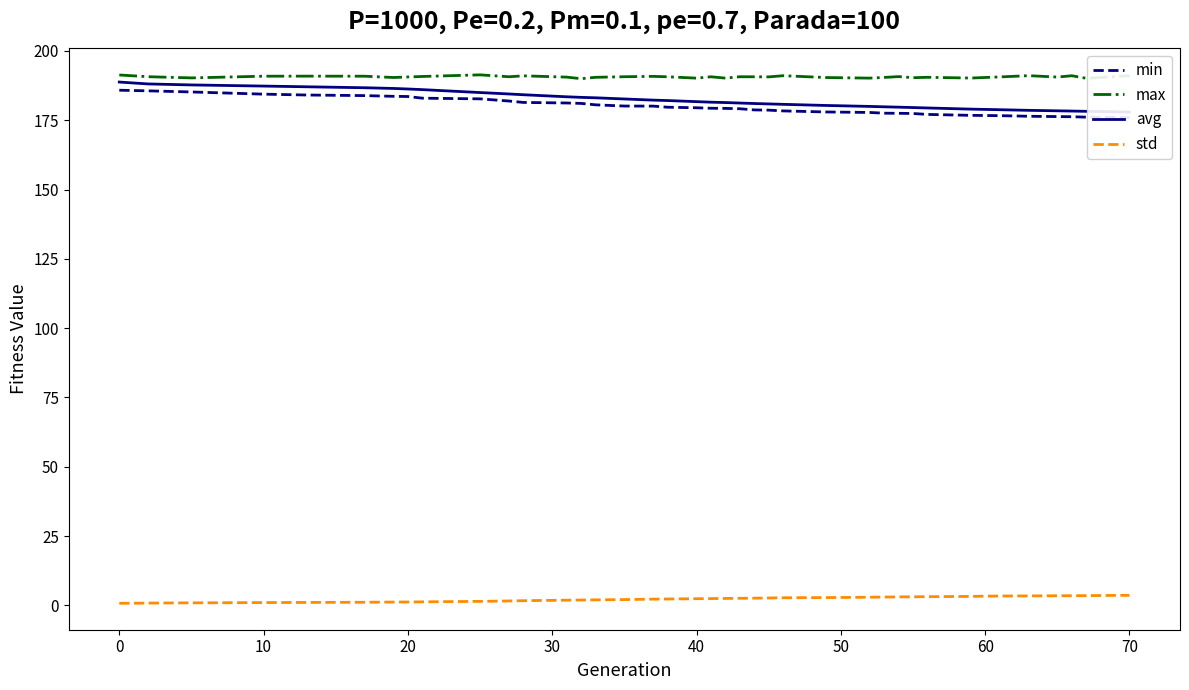

How many data points does each series have?

39